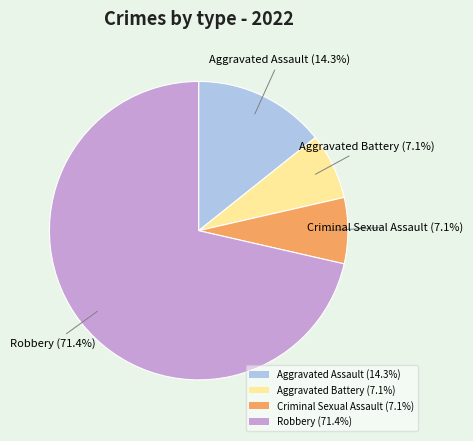

Approximately how many times larger is the value at Criminal Sexual Assault compared to Robbery?

0.1